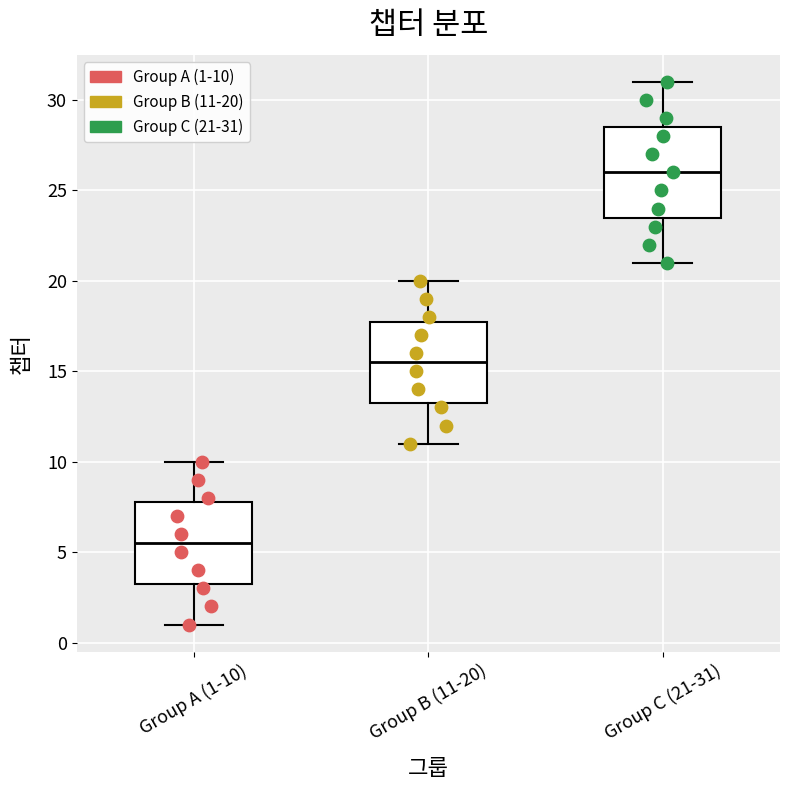

Reading left to right, transcribe this box plot: for each box, give where its median line is, the range the box spans, and where its two whiskers end, as read against the y-axis. The values are not printed on the chart, so give them approximately, as read against the axis.

Group A (1-10): median 5.5, box 3.5 to 8.0, whiskers 1.0 to 10.0
Group B (11-20): median 15.5, box 13.5 to 18.0, whiskers 11.0 to 20.0
Group C (21-31): median 26.0, box 23.5 to 28.5, whiskers 21.0 to 31.0